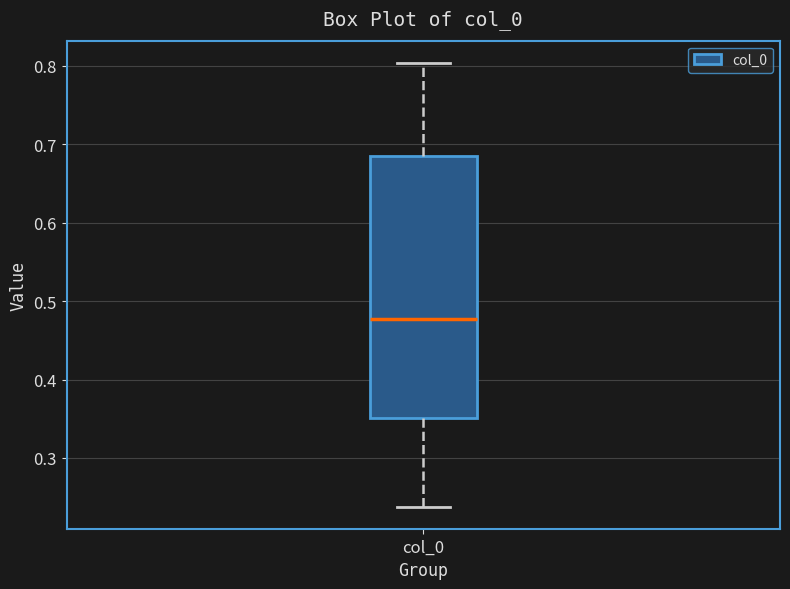

Where is the lower edge of the box for col_0 on the y-axis? The values are not printed on the chart, so give them approximately, as read against the axis.

0.35